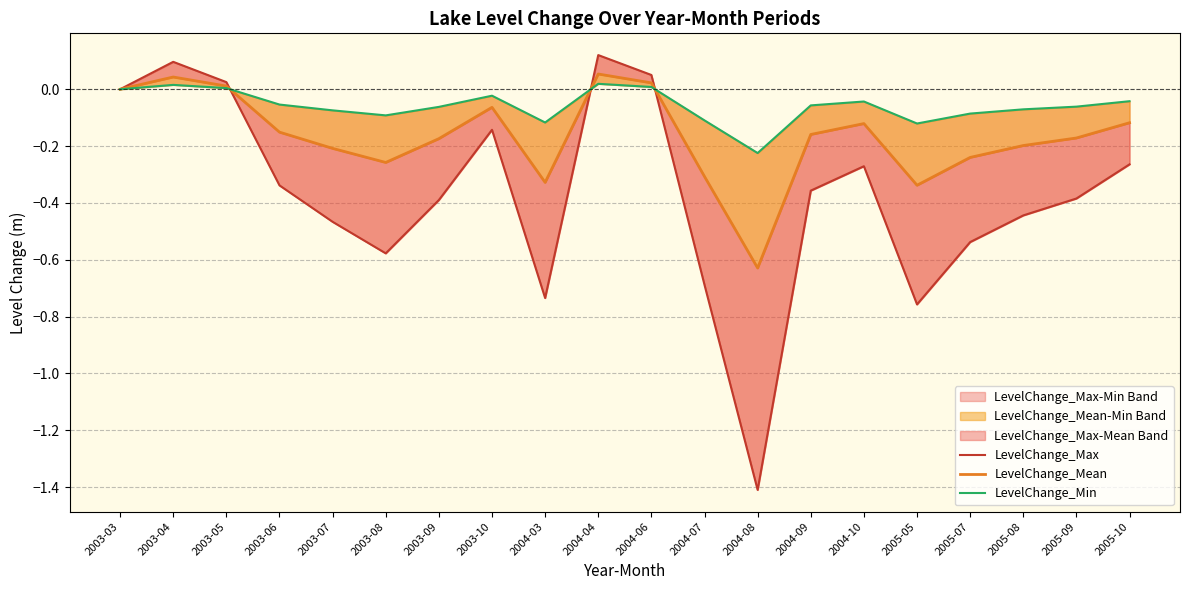

List the series in order of their overall mean, lowest first.

LevelChange_Max, LevelChange_Mean, LevelChange_Min